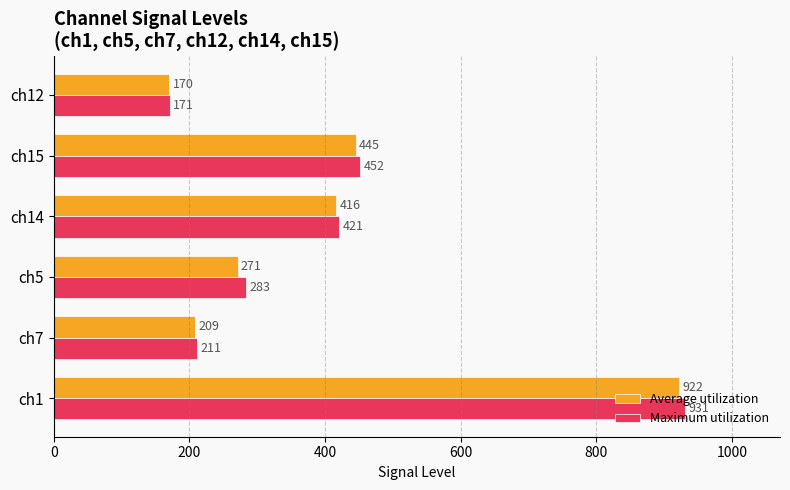

What is the sum of all Maximum utilization values?

2469